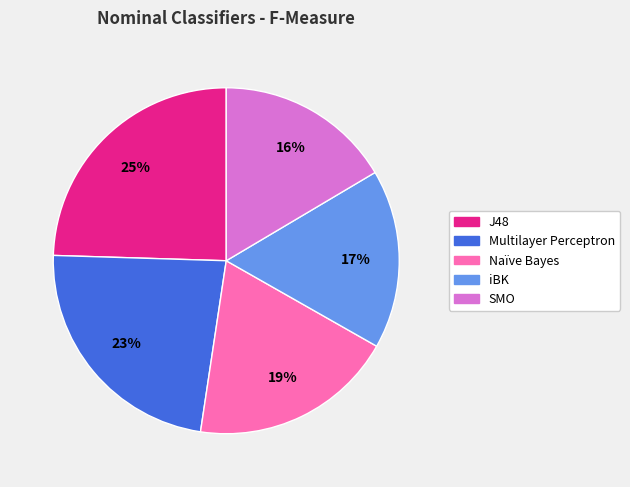

Between Naïve Bayes and J48, which is larger?

J48